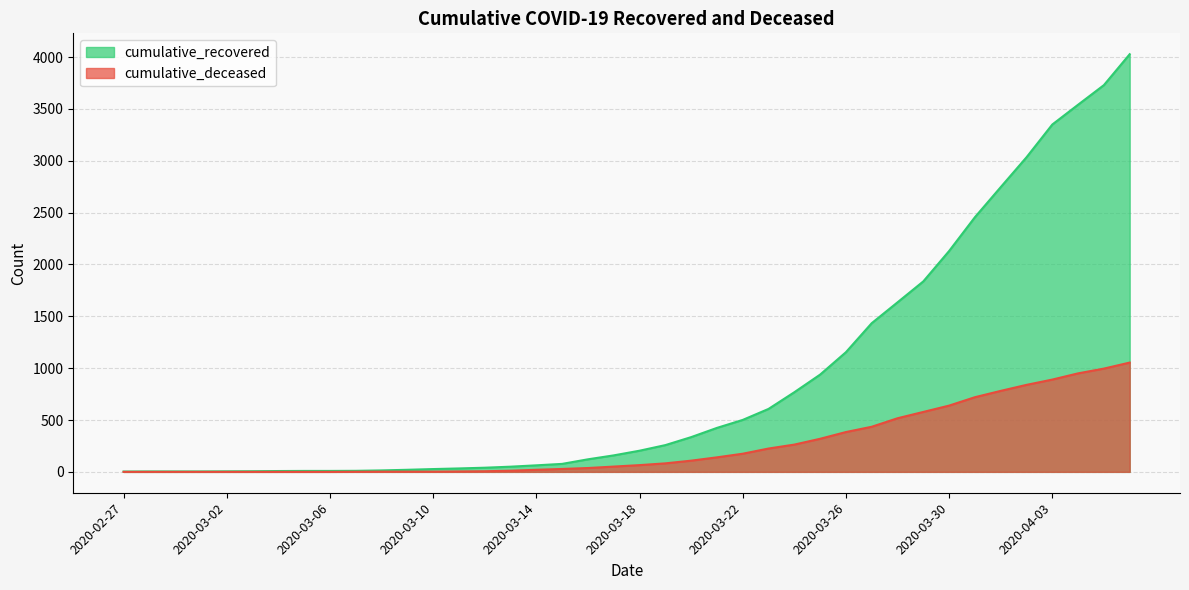

The cumulative_recovered series shows 857 at 2020-03-23. True or false?

False